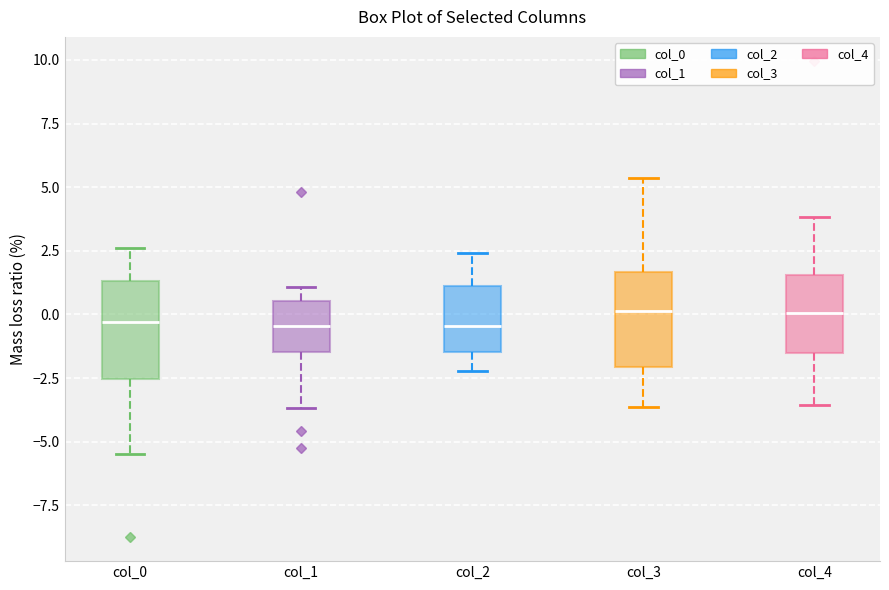

Reading left to right, transcribe this box plot: for each box, give where its median line is, the range the box spans, and where its two whiskers end, as read against the y-axis. The values are not printed on the chart, so give them approximately, as read against the axis.

col_0: median -0.5, box -2.5 to 1.5, whiskers -5.5 to 2.5
col_1: median -0.5, box -1.5 to 0.5, whiskers -3.5 to 1.0
col_2: median -0.5, box -1.5 to 1.0, whiskers -2.0 to 2.5
col_3: median 0.0, box -2.0 to 1.5, whiskers -3.5 to 5.5
col_4: median 0.0, box -1.5 to 1.5, whiskers -3.5 to 4.0